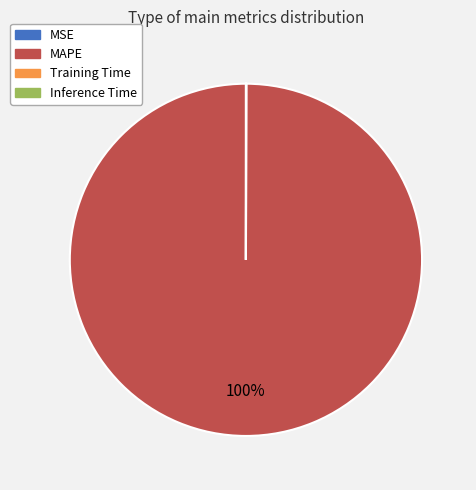

Does any single category account for the majority?

Yes